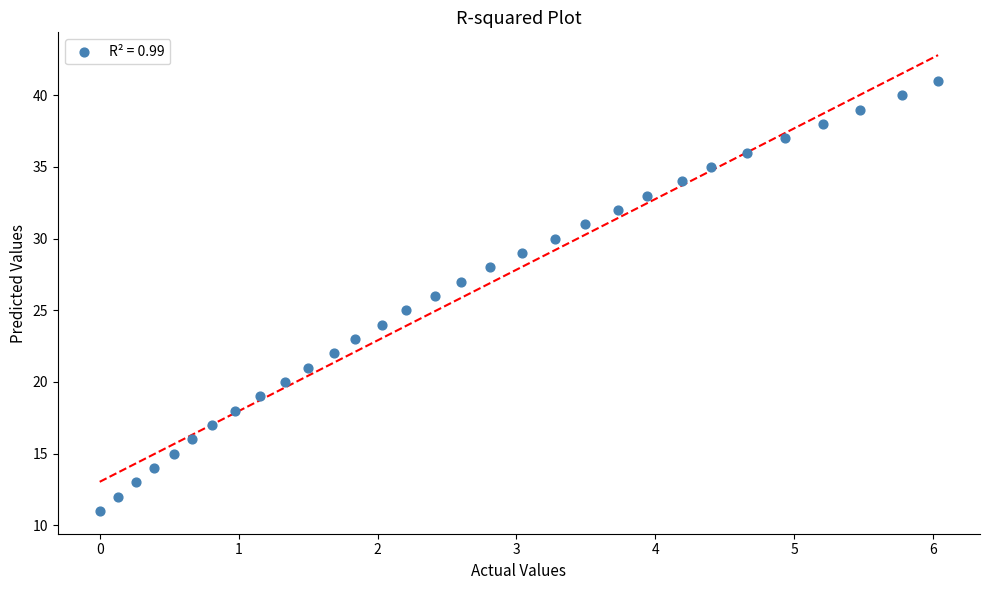

What is the range of Y values (max minus min)?

30